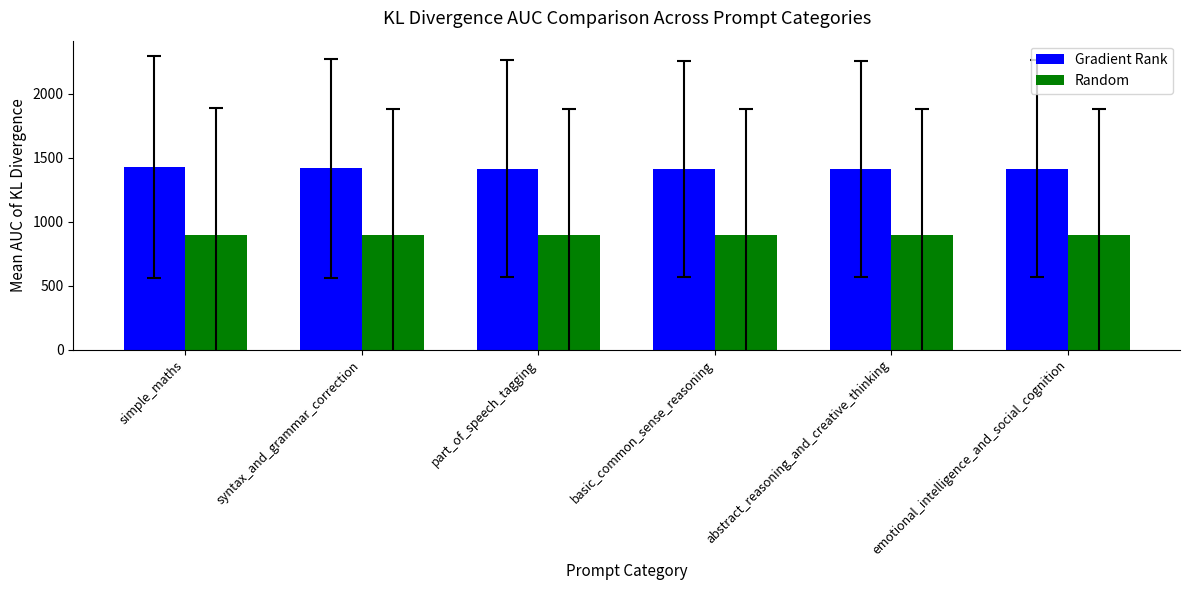

Which series has the widest spread of values?

Gradient Rank